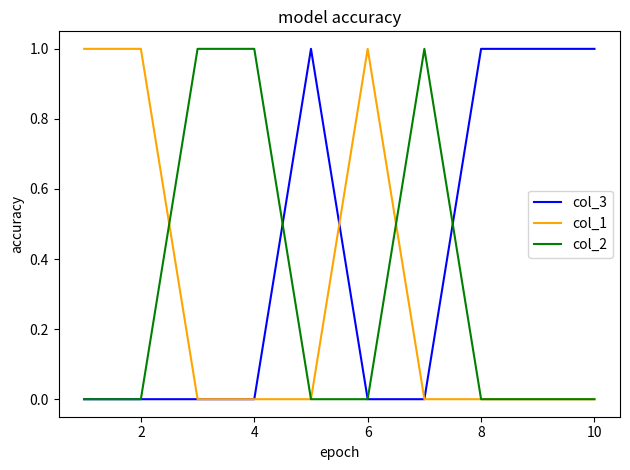

Which series has the largest total across all categories?

col_3